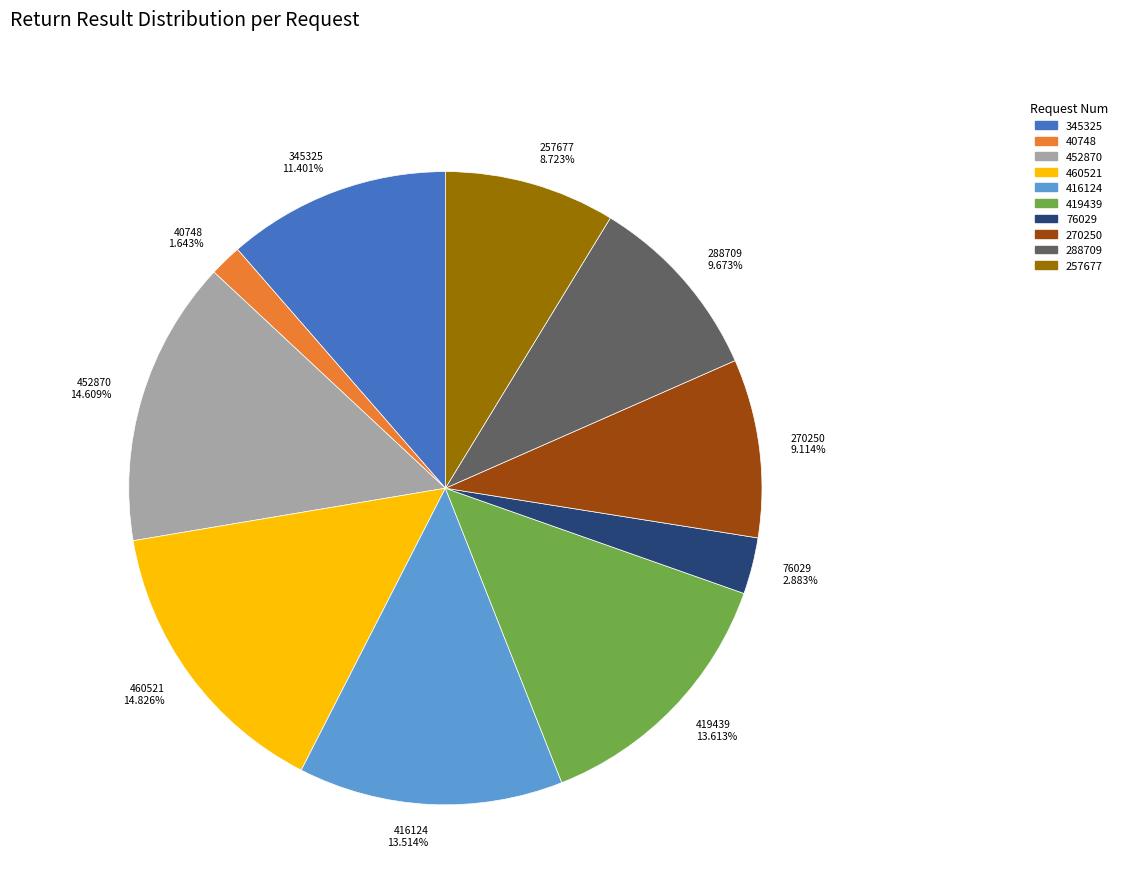

To the nearest percent, what is the combined percentage of 40748 and 76029?

5%